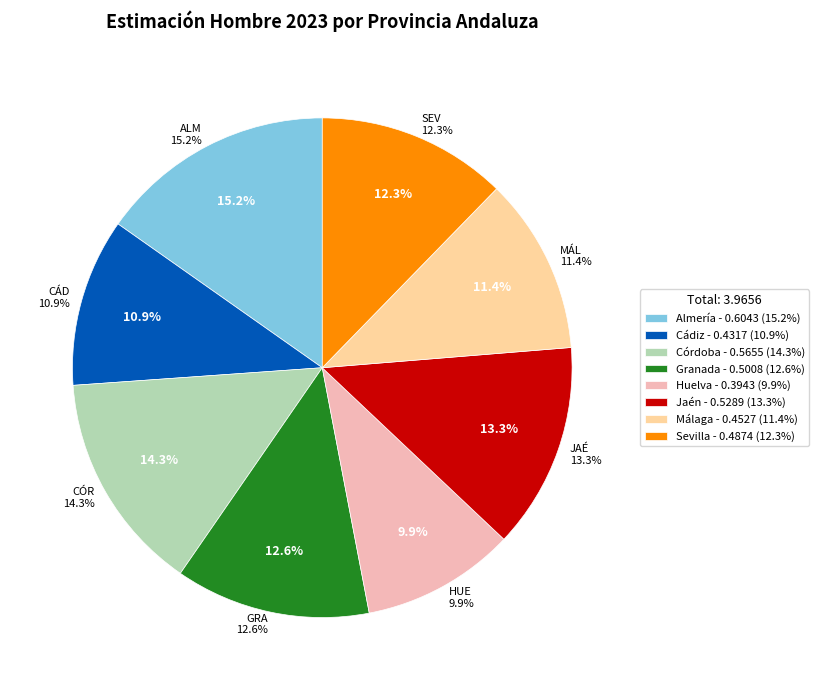

Rank the categories by value from highest to lowest.

Almería, Córdoba, Jaén, Granada, Sevilla, Málaga, Cádiz, Huelva